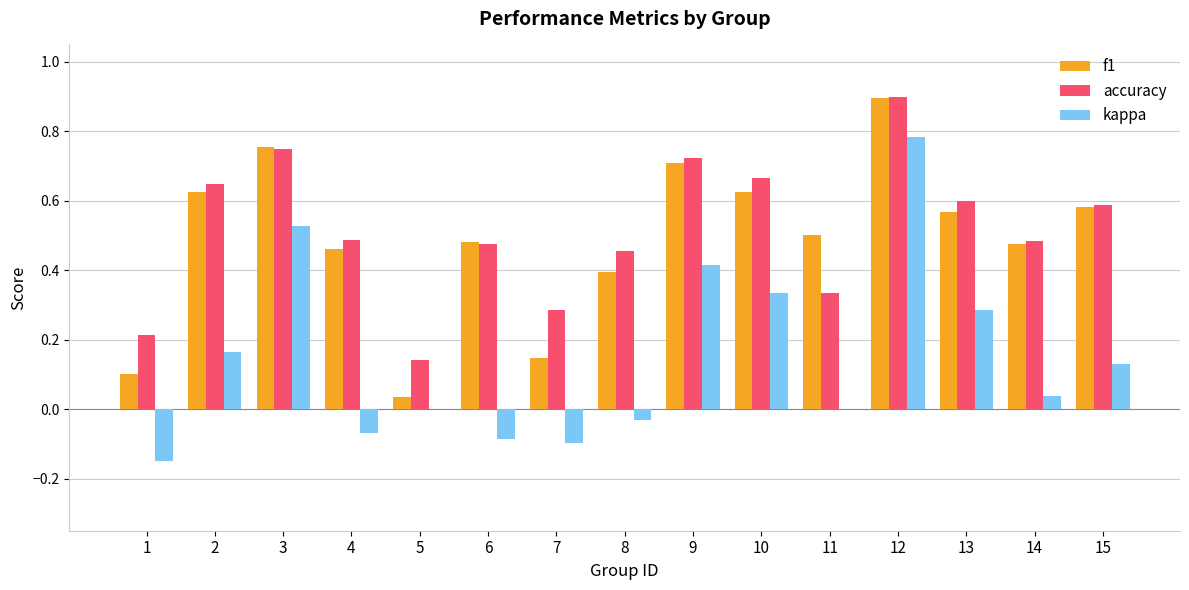

Where does the kappa series first go above 0?

2